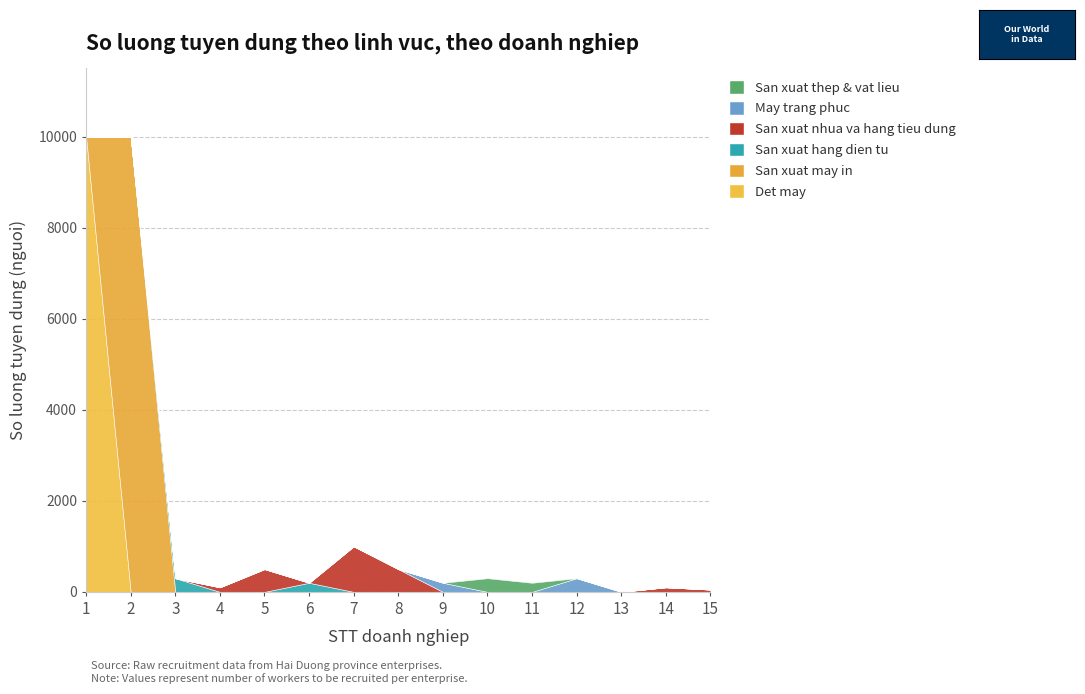

What is the greatest value displayed?

10000